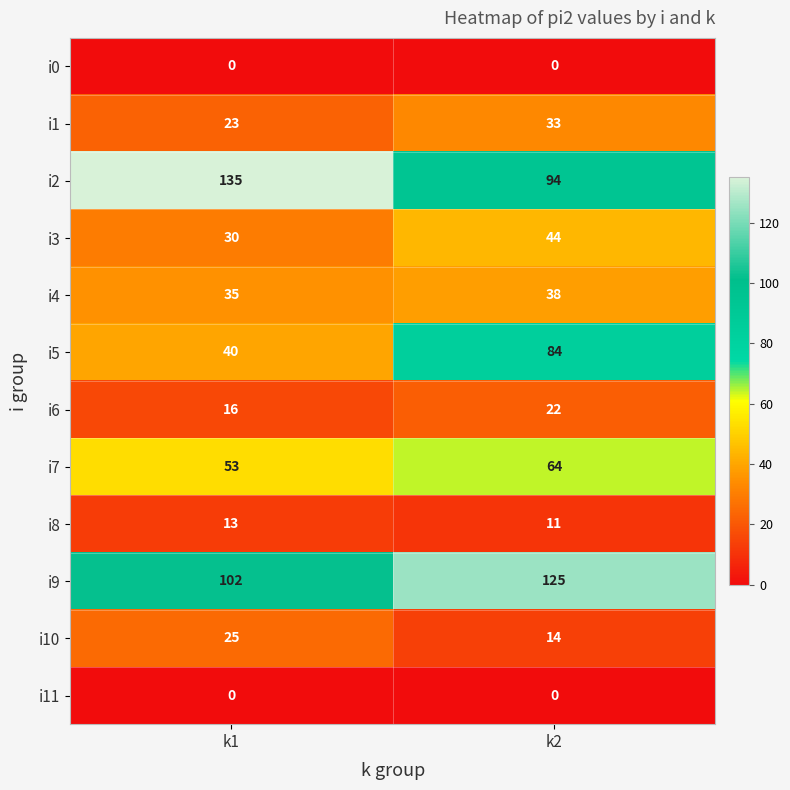

At which category does the chart reach its peak across all series?

k1